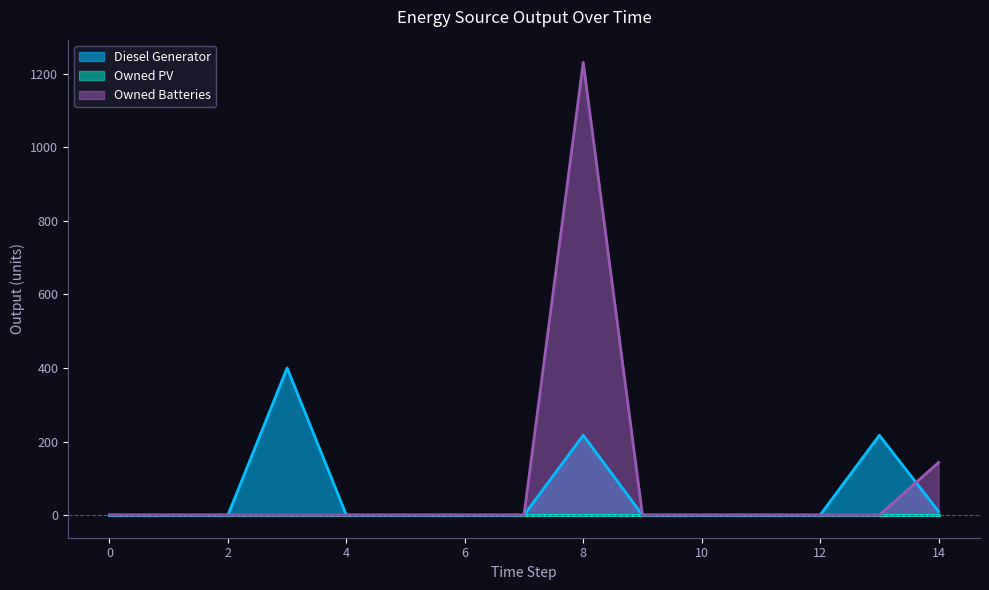

Between 13 and 7, which is larger?

13